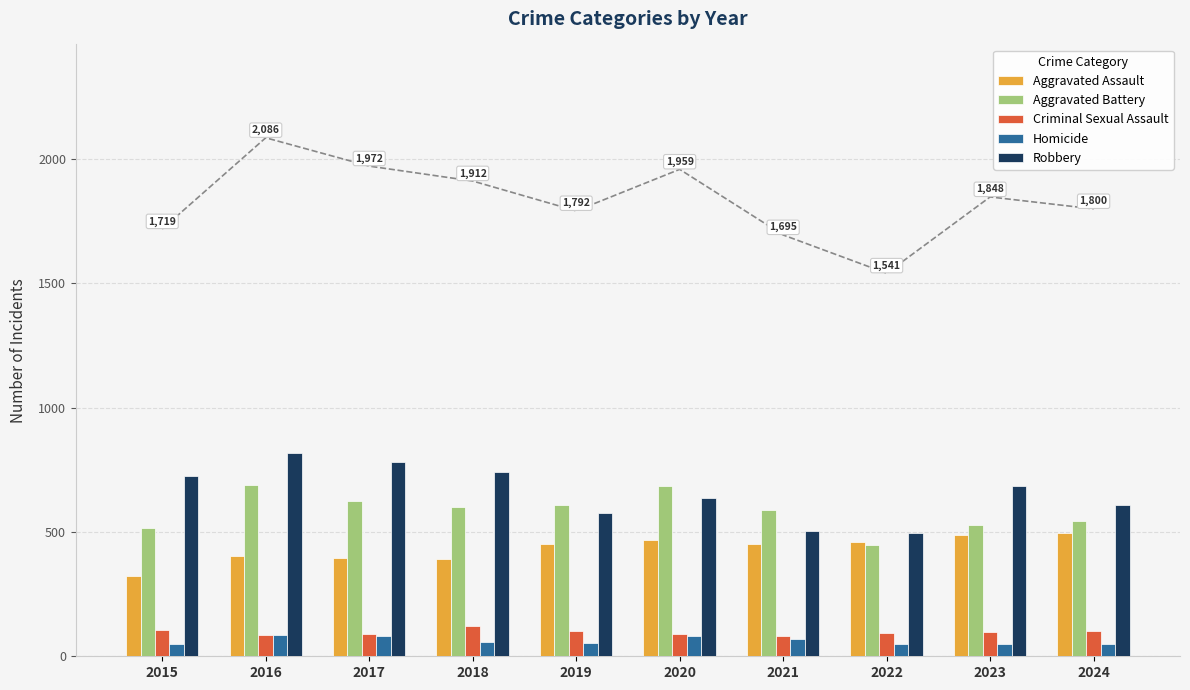

What is the difference between the maximum and minimum values in the Criminal Sexual Assault series?

42